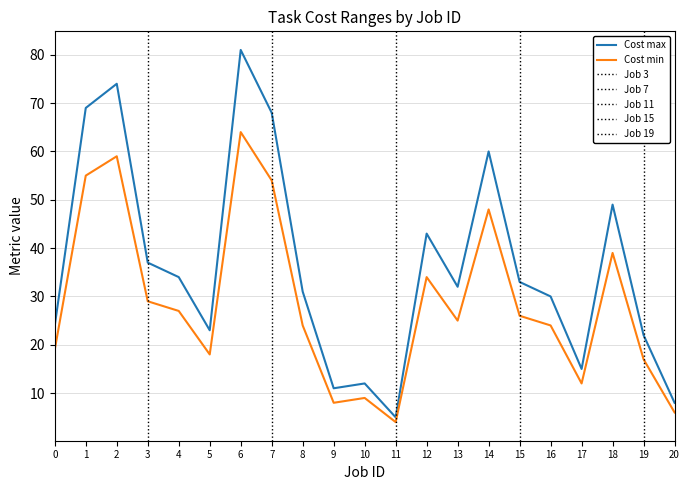

How many values in the Cost min series are below 25?

10